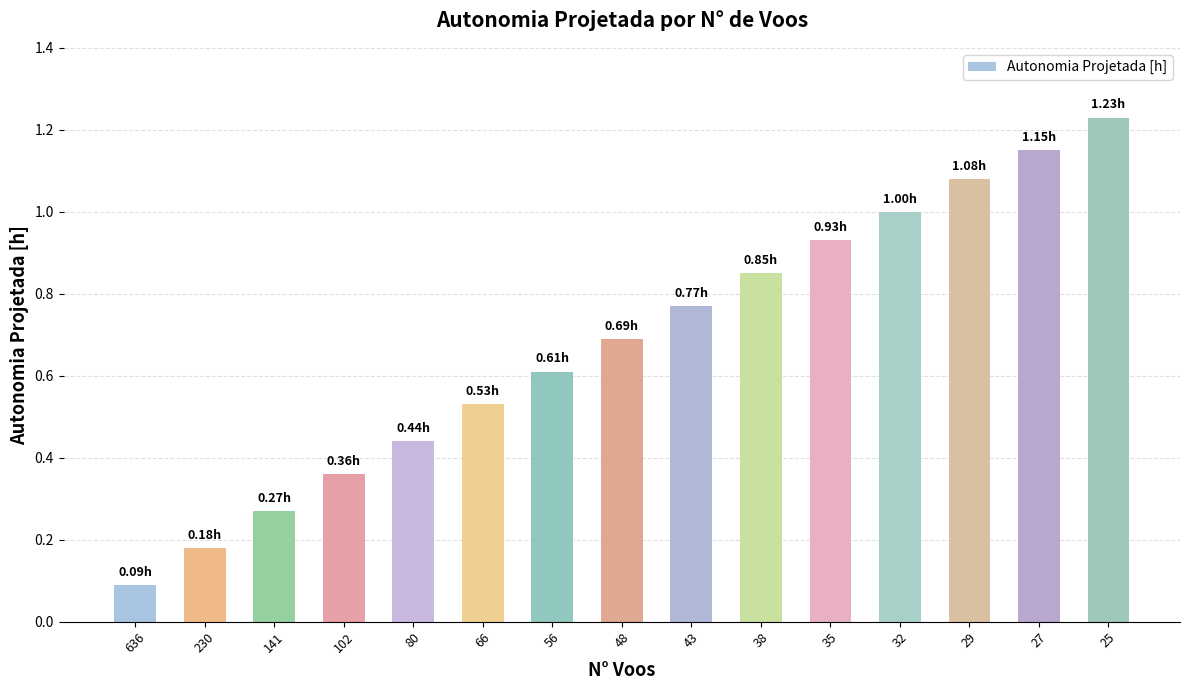

What is the change in value from 35 to 27?

+0.2